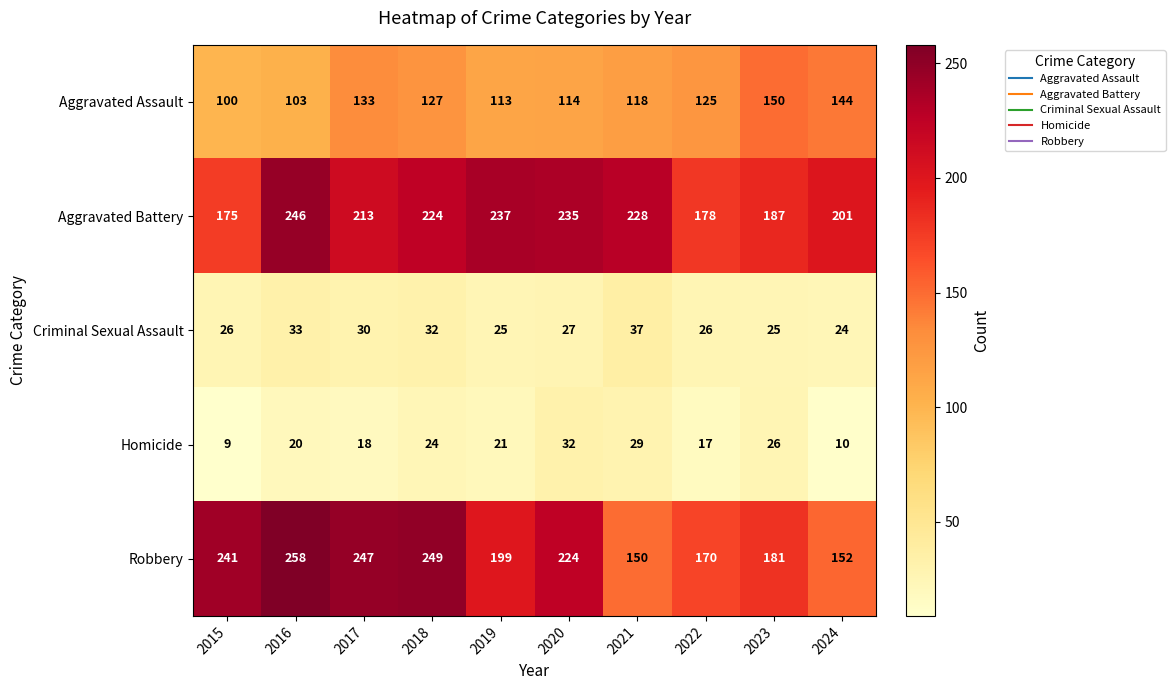

What is the difference between the maximum and minimum values in the Robbery series?

108